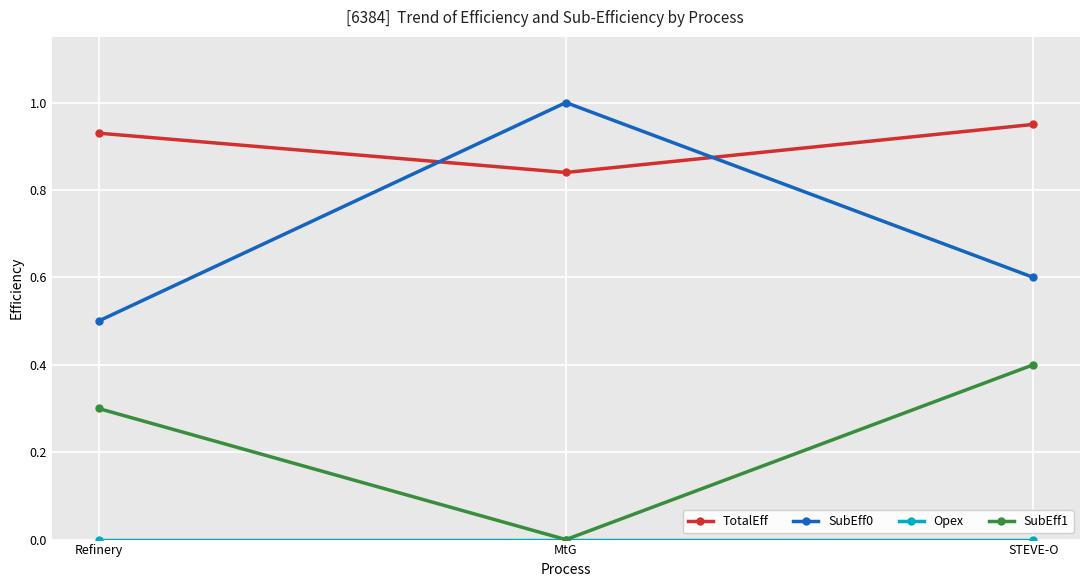

True or false: SubEff1 has a value of 0.0 at MtG.

True